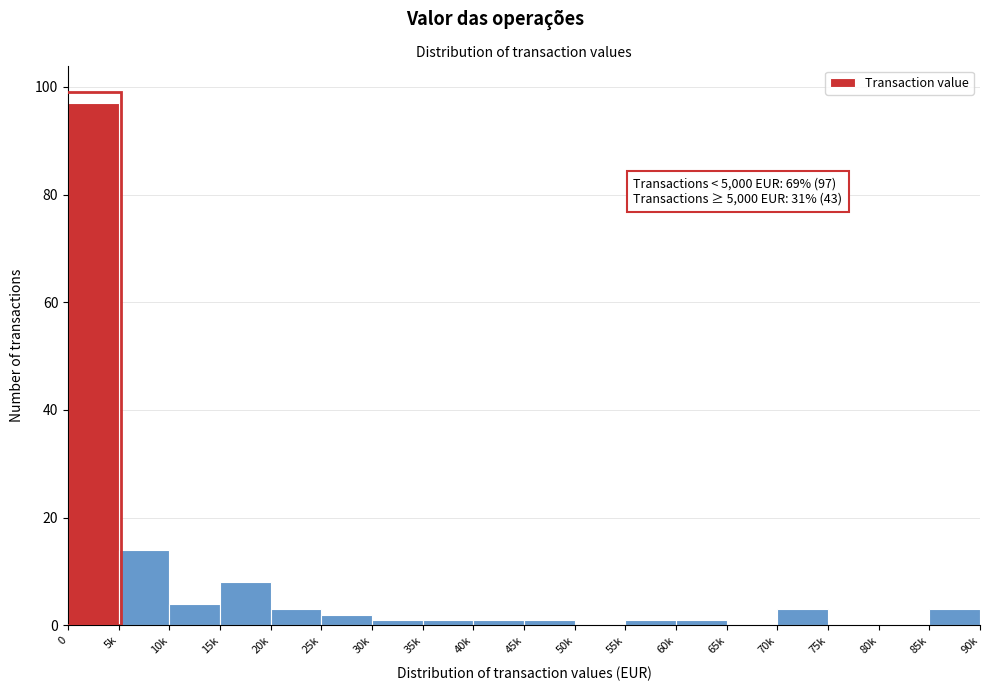

Reading left to right, extract all data points from this chart.

0=97	5k=14	10k=4	15k=8	20k=3	25k=2	30k=1	35k=1	40k=1	45k=1	50k=0	55k=1	60k=1	65k=0	70k=3	75k=0	80k=0	85k=3